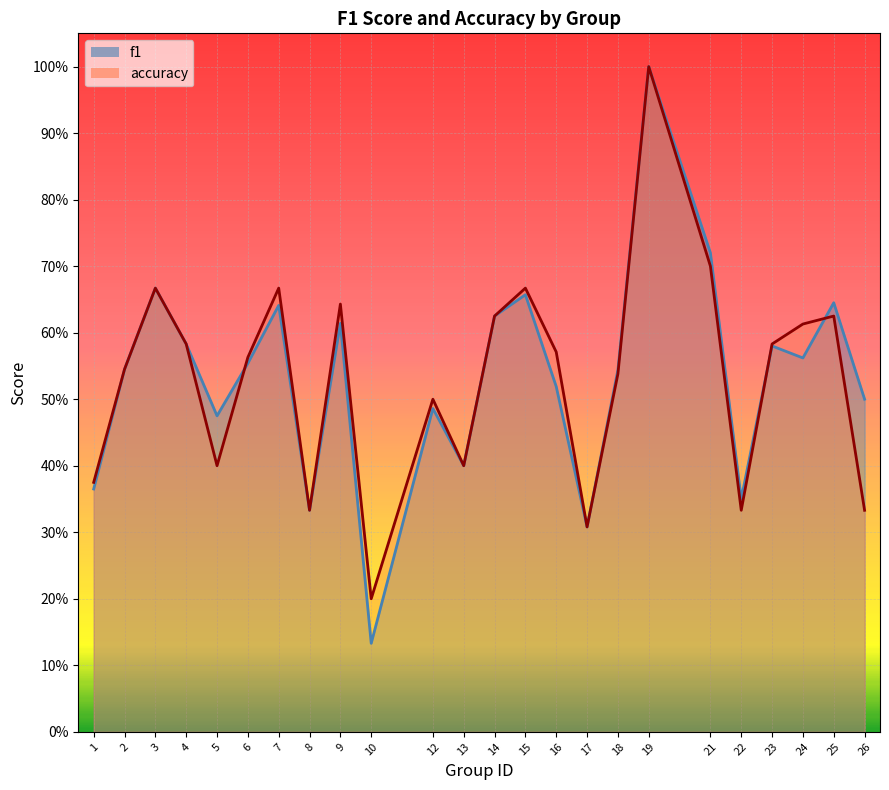

How many lines are shown in the chart?

2